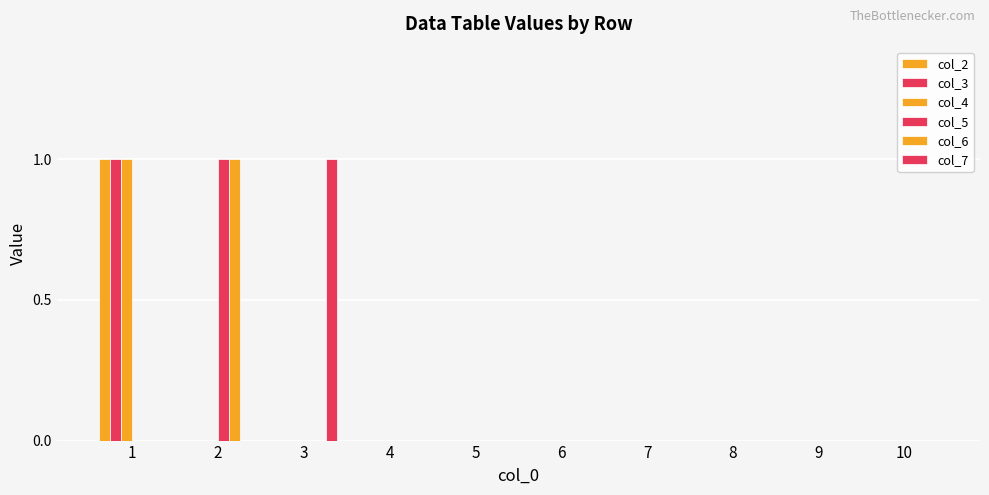

Are the bars horizontal?

No